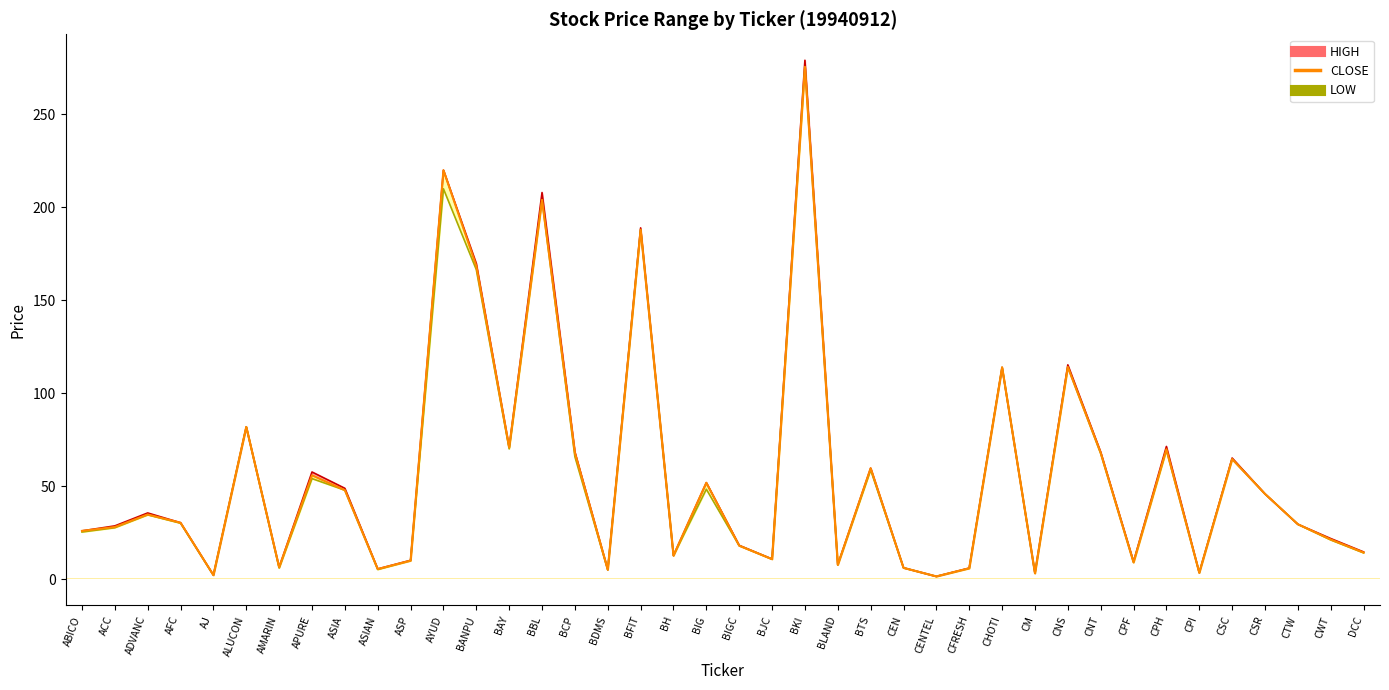

At which category does the chart reach its peak across all series?

BKI